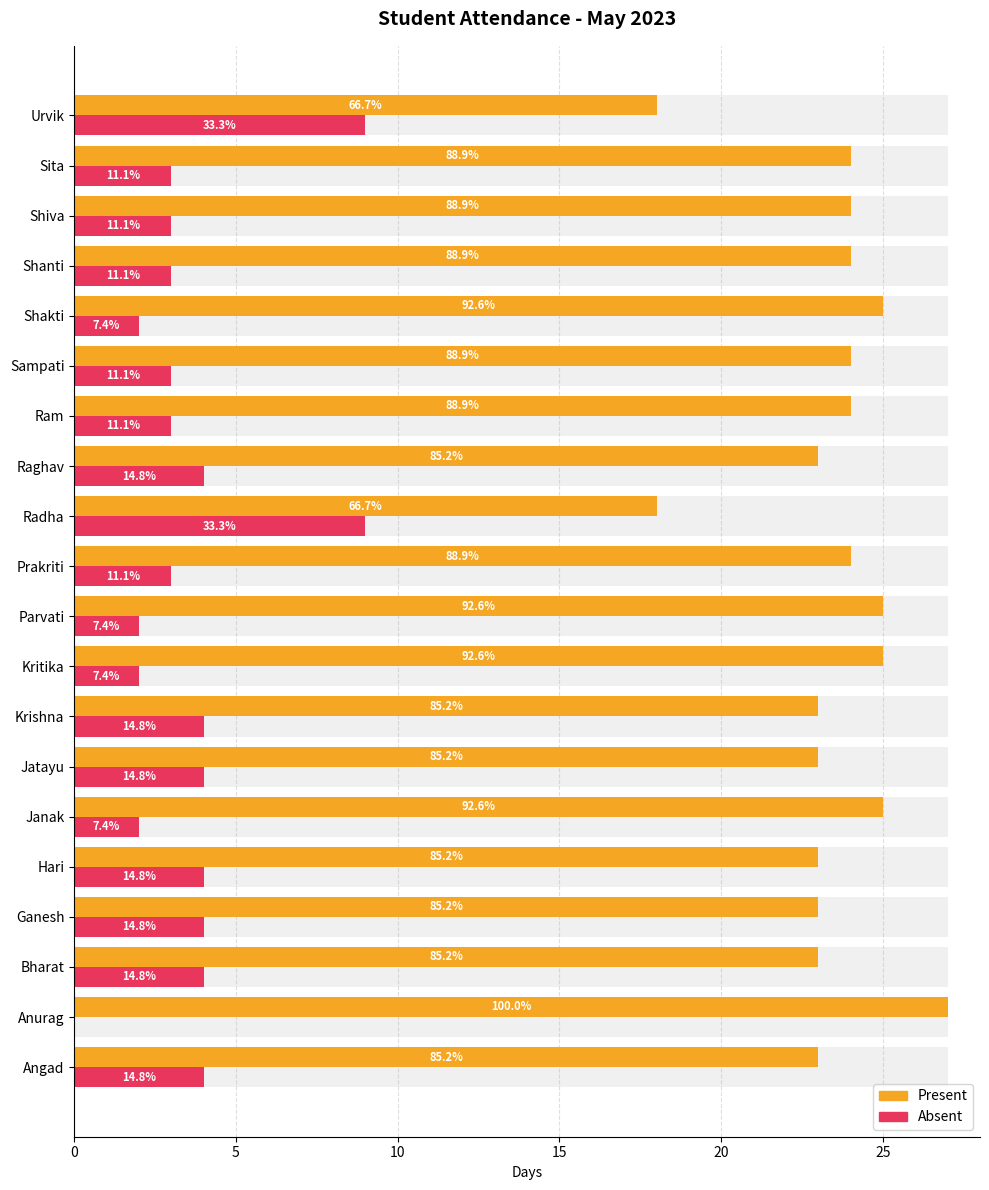

How many data points in Present are above 24?

5